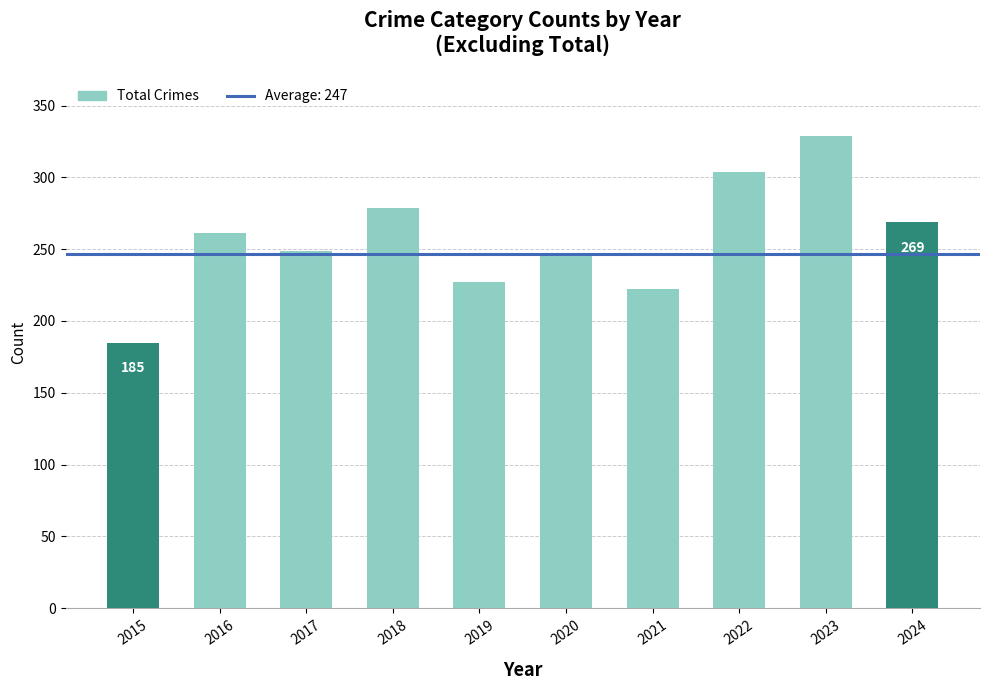

What is the value of the 3rd bar from the left?

249